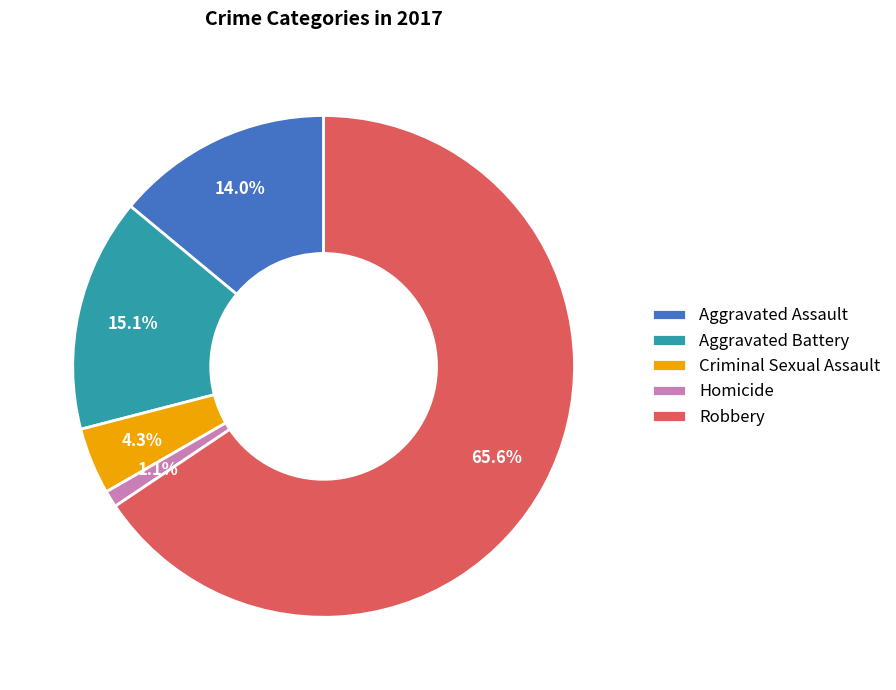

What percentage is the Aggravated Battery slice, to the nearest percent?

15%